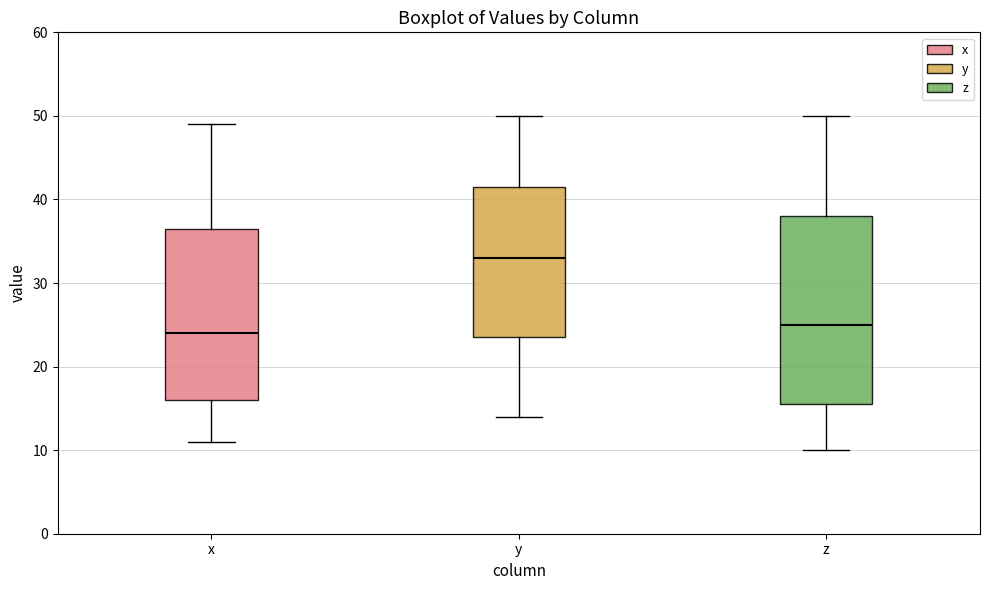

Reading left to right, transcribe this box plot: for each box, give where its median line is, the range the box spans, and where its two whiskers end, as read against the y-axis. The values are not printed on the chart, so give them approximately, as read against the axis.

x: median 24, box 16 to 37, whiskers 11 to 49
y: median 33, box 24 to 42, whiskers 14 to 50
z: median 25, box 16 to 38, whiskers 10 to 50